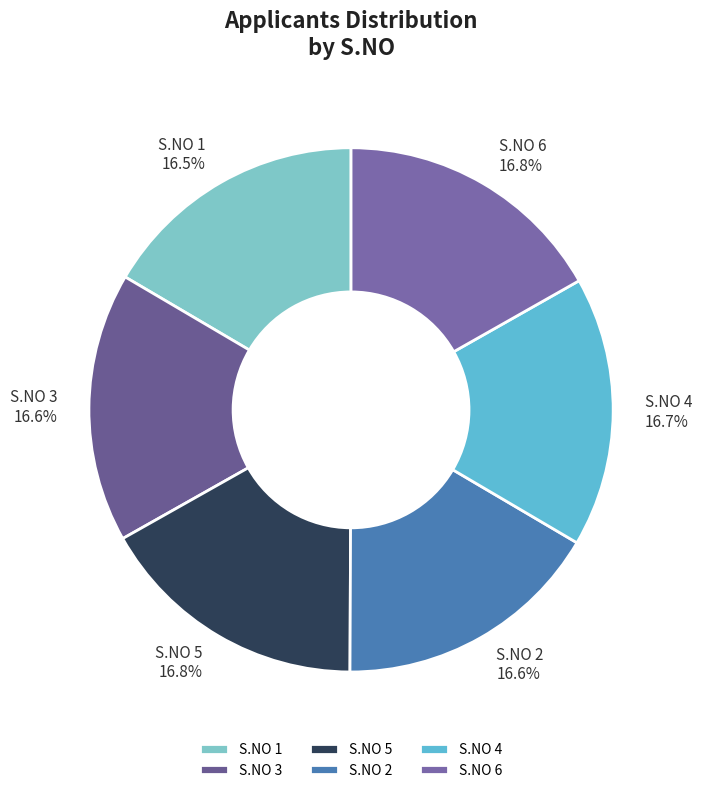

What is the ratio of the value at S.NO 5 to the value at S.NO 4?

1.0